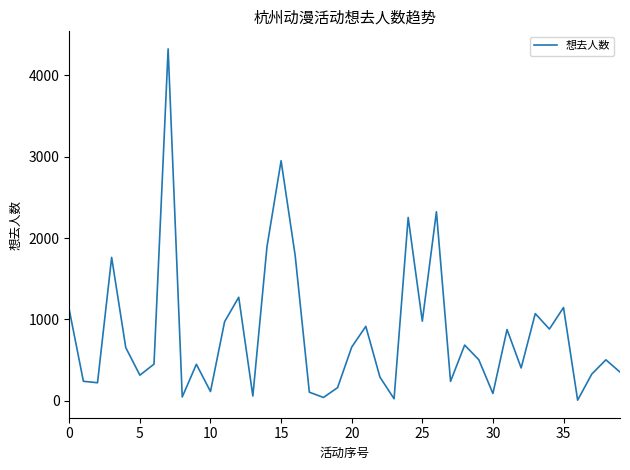

What is the greatest value displayed?

4325